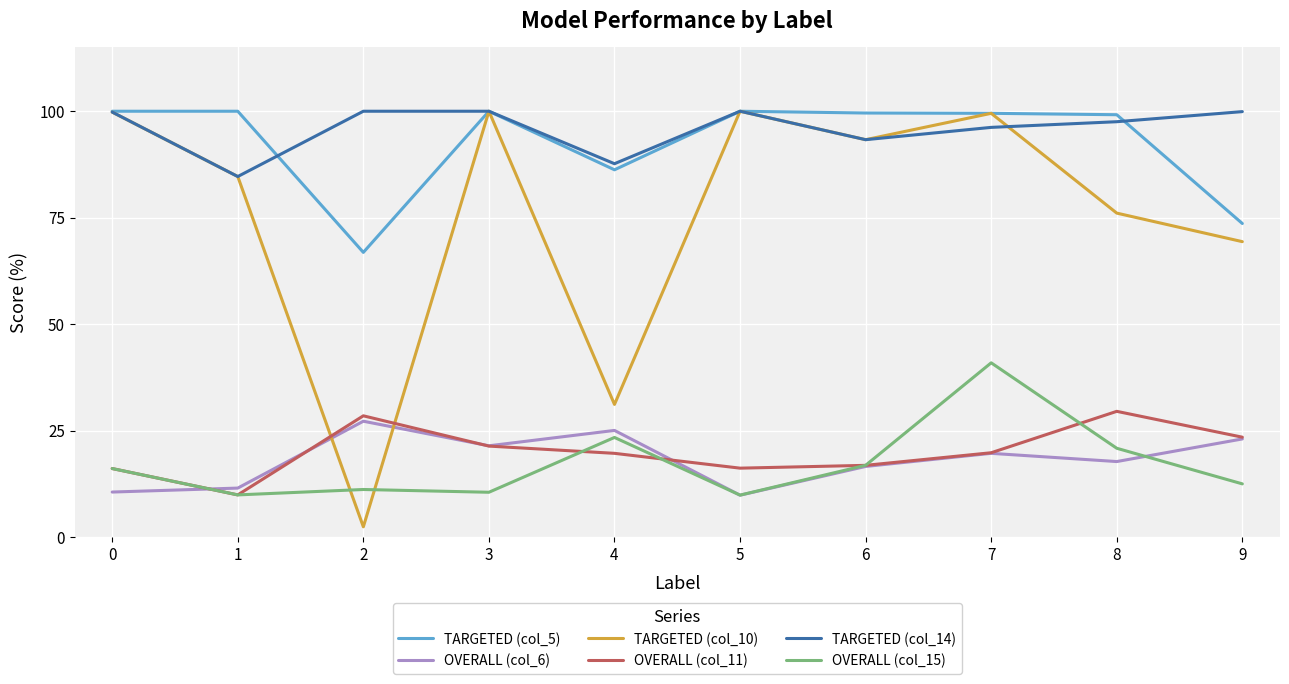

What is the spread (max minus min) of values at 6?

83.0